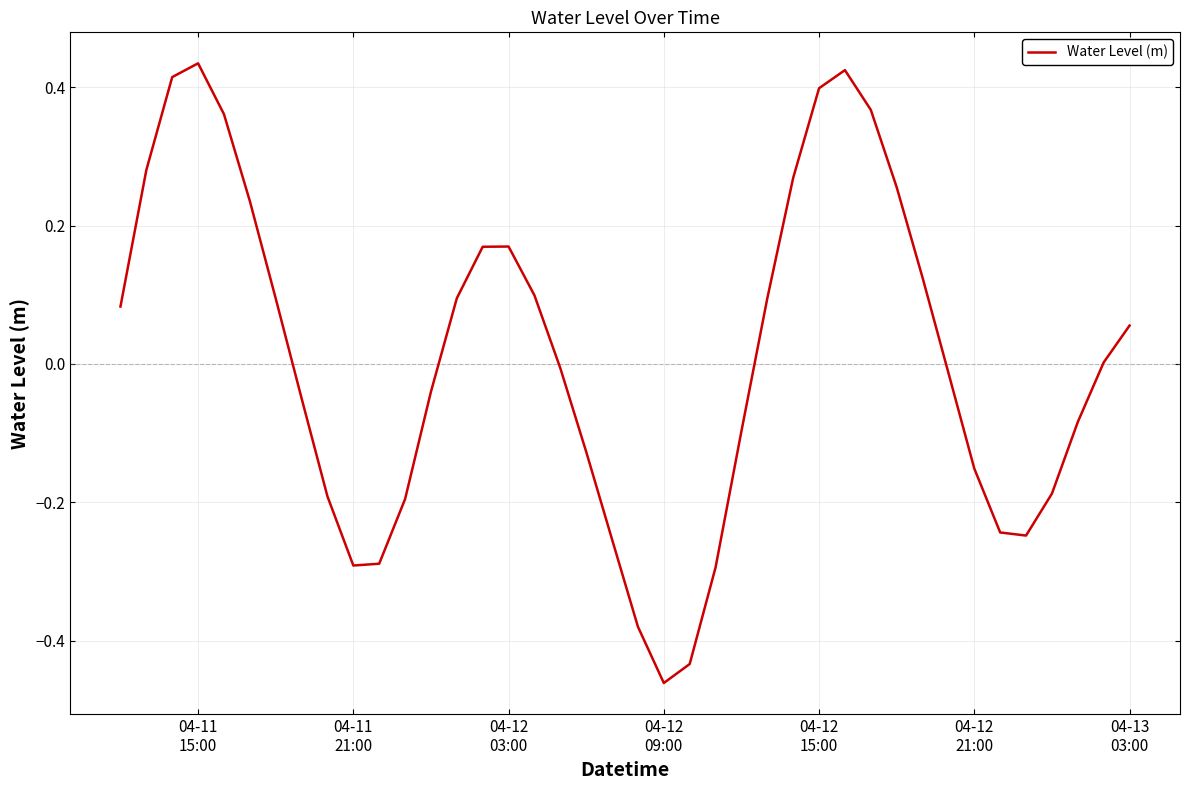

How many distinct data groups are displayed?

1